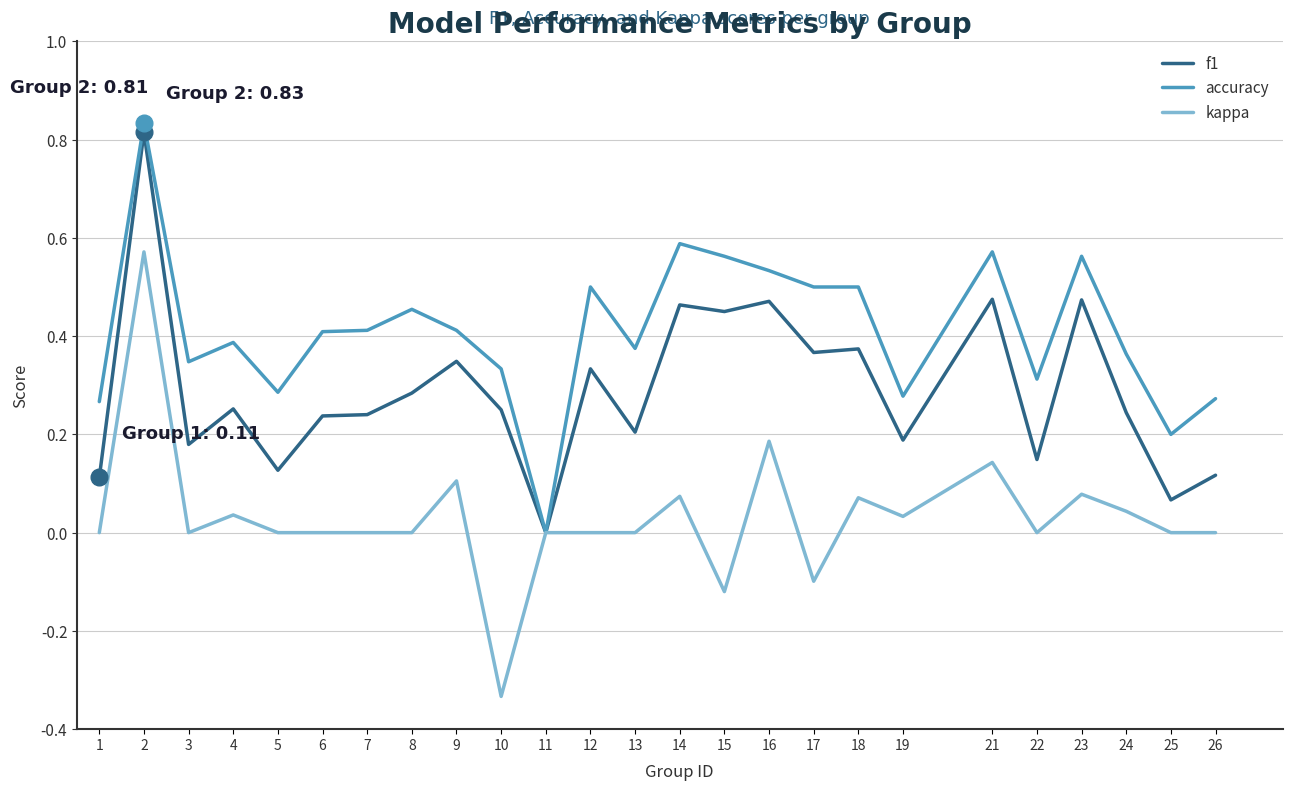

Which series has the widest spread of values?

kappa